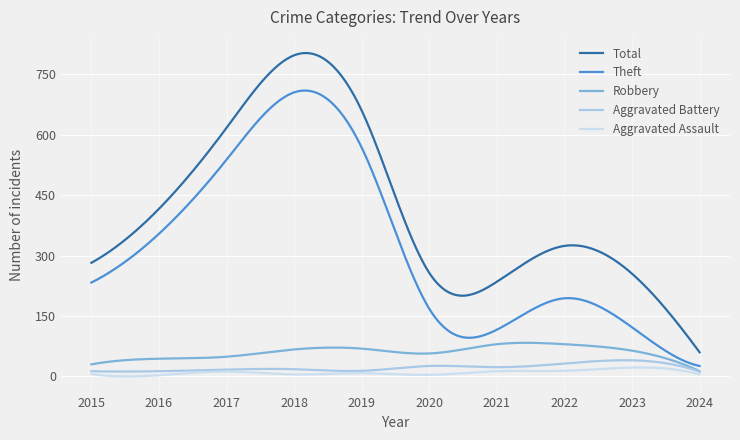

True or false: Total and Aggravated Battery intersect in this chart.

False